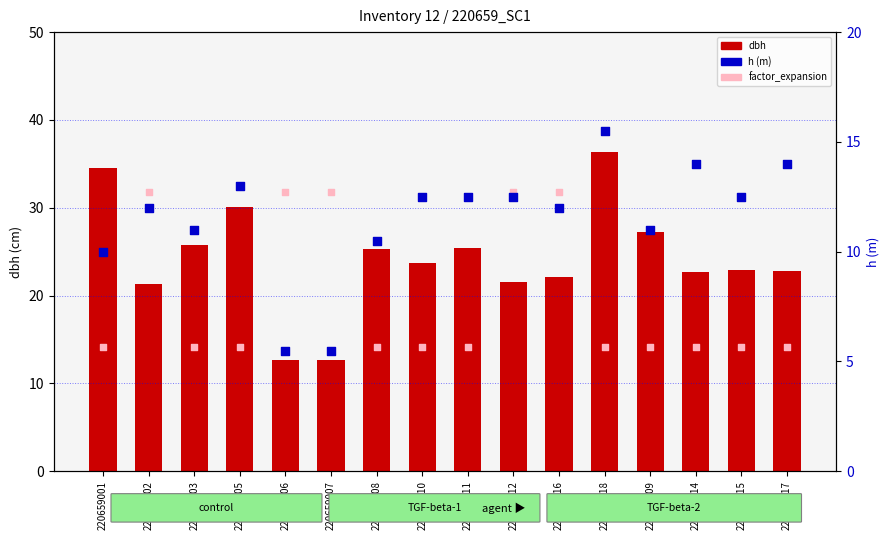

At which category is the sum across all series the highest?

220659018